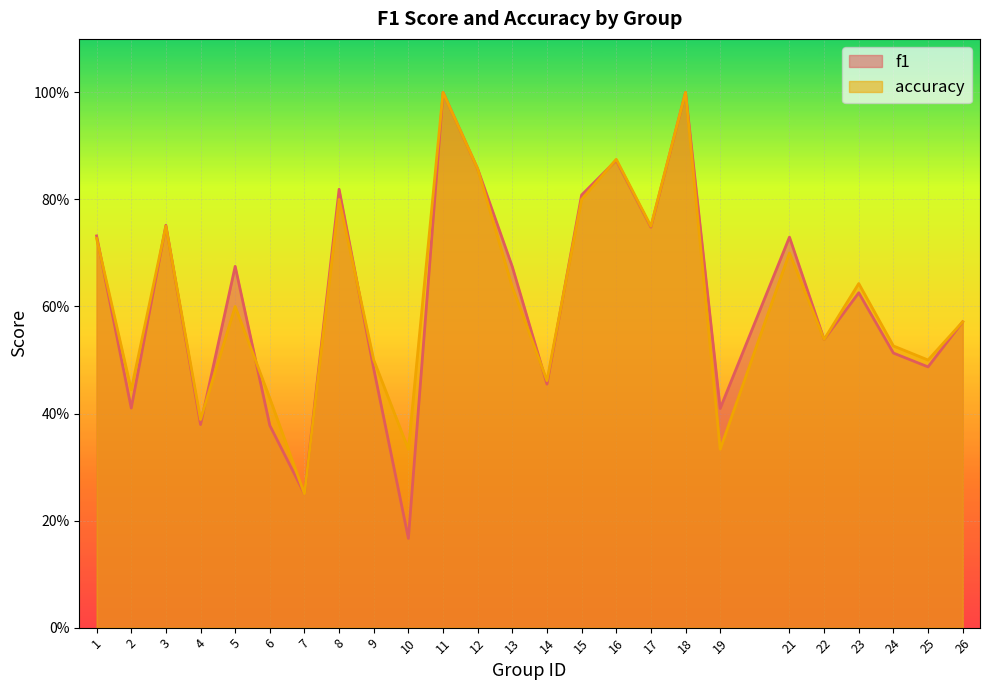

Rank the series by their maximum value, from highest to lowest.

f1, accuracy